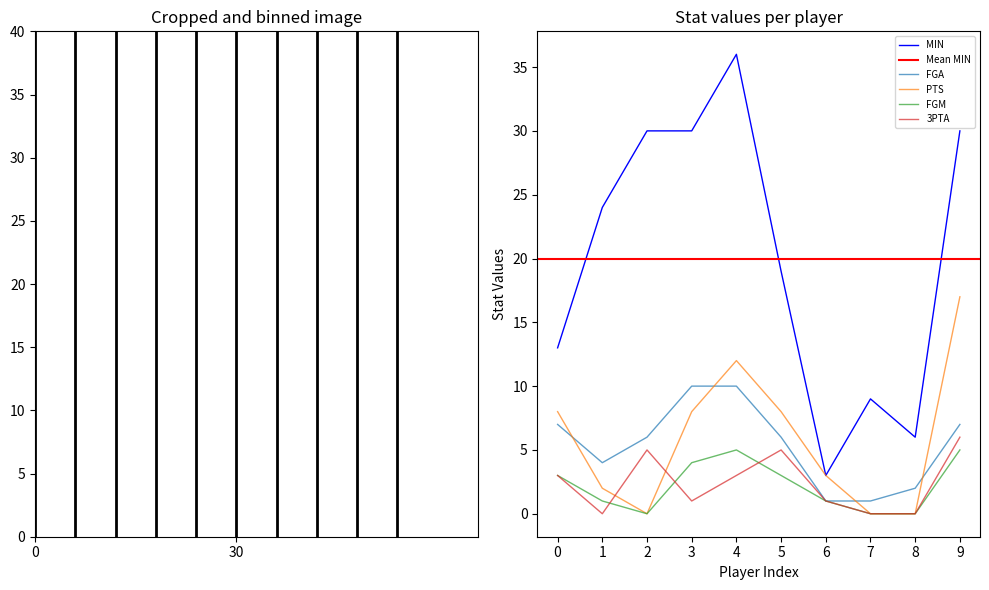

Which series ends up on top after the final intersection of PTS and 3PTA?

PTS